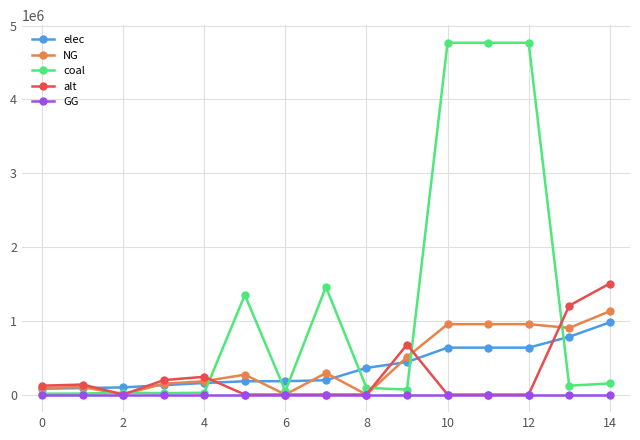

Does the chart have visible grid lines?

Yes